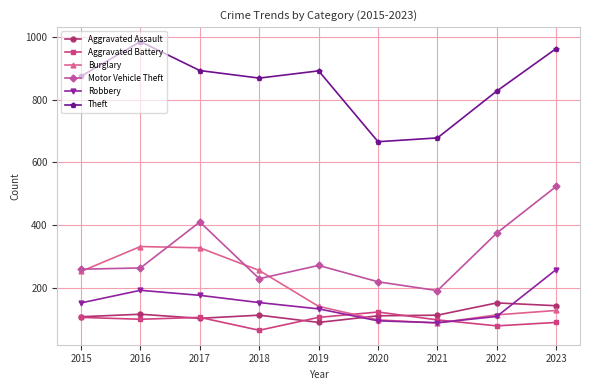

Rank the series at 2016 from highest to lowest value.

Theft, Burglary, Motor Vehicle Theft, Robbery, Aggravated Assault, Aggravated Battery